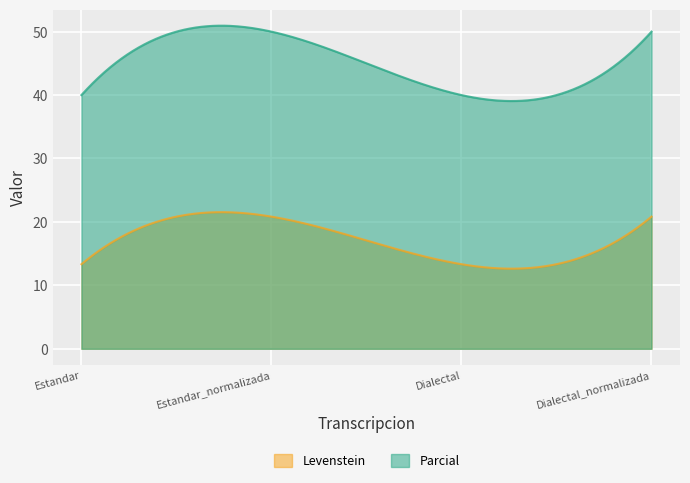

List the labels in order of Parcial value, smallest first.

Estandar, Dialectal, Estandar_normalizada, Dialectal_normalizada